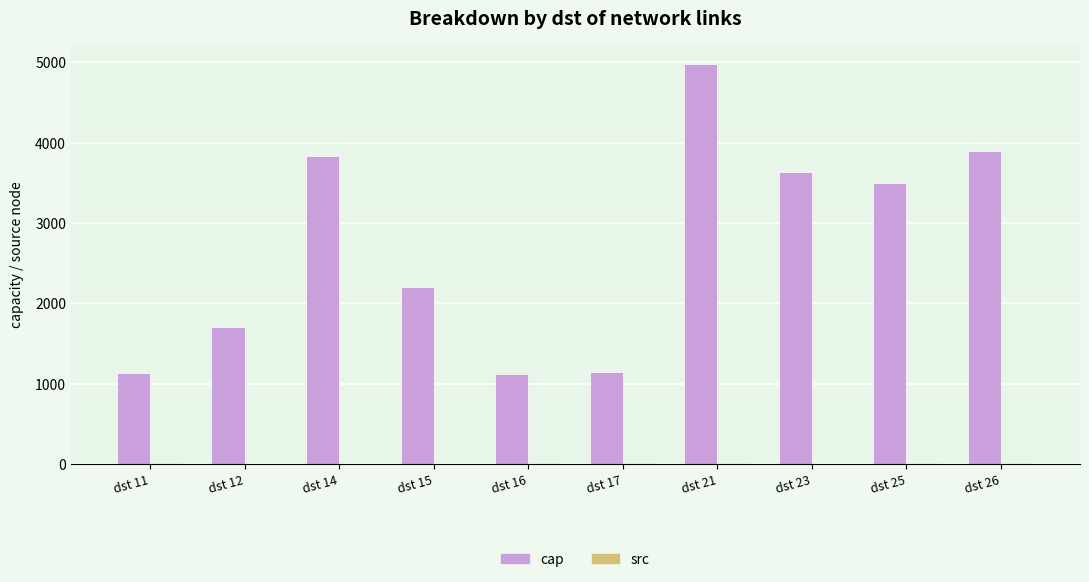

The value of cap at dst 26 is 6884.9. True or false?

False